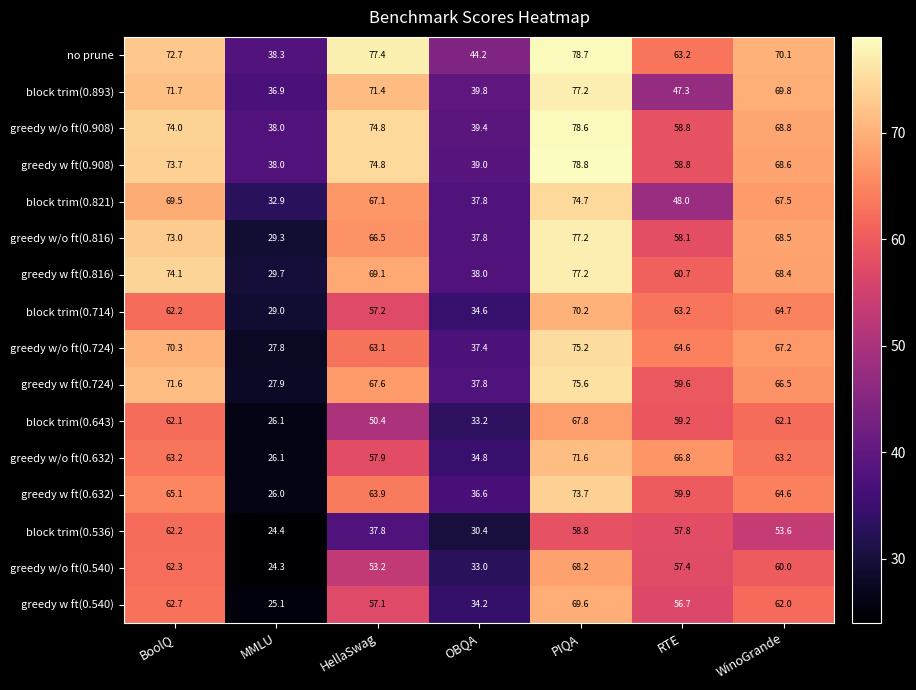

The value of greedy w ft(0.908) at RTE is 78.2. True or false?

False